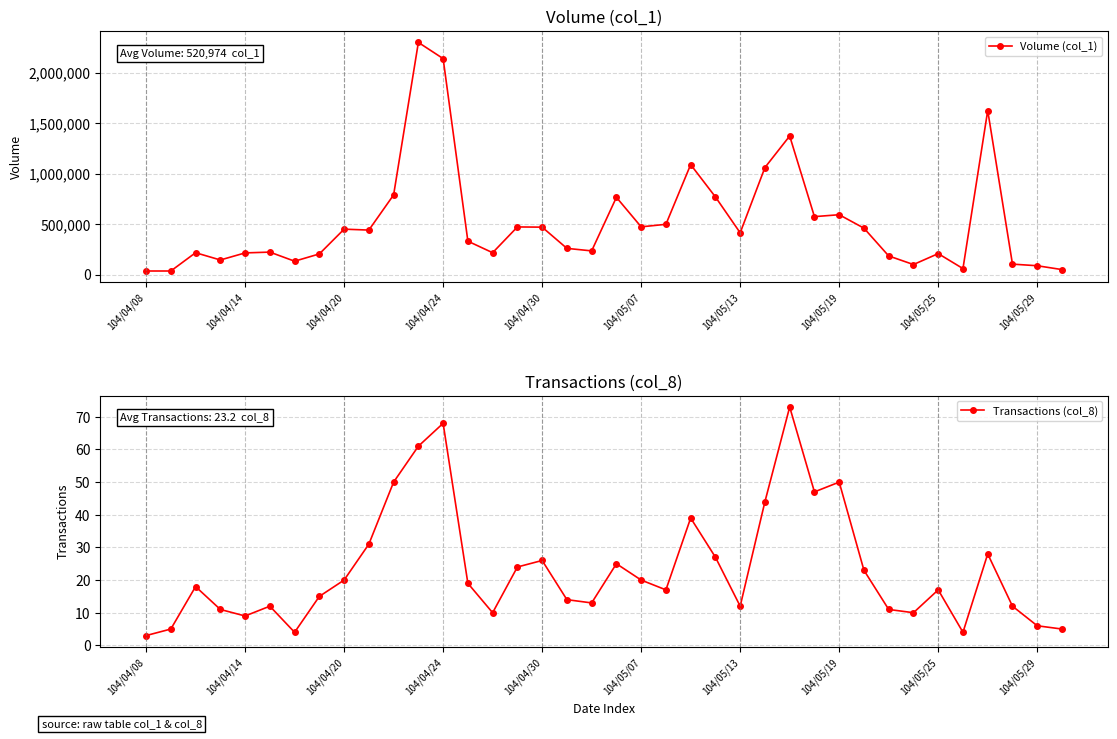

How many values in the Volume (col_1) series are below 414000?

19